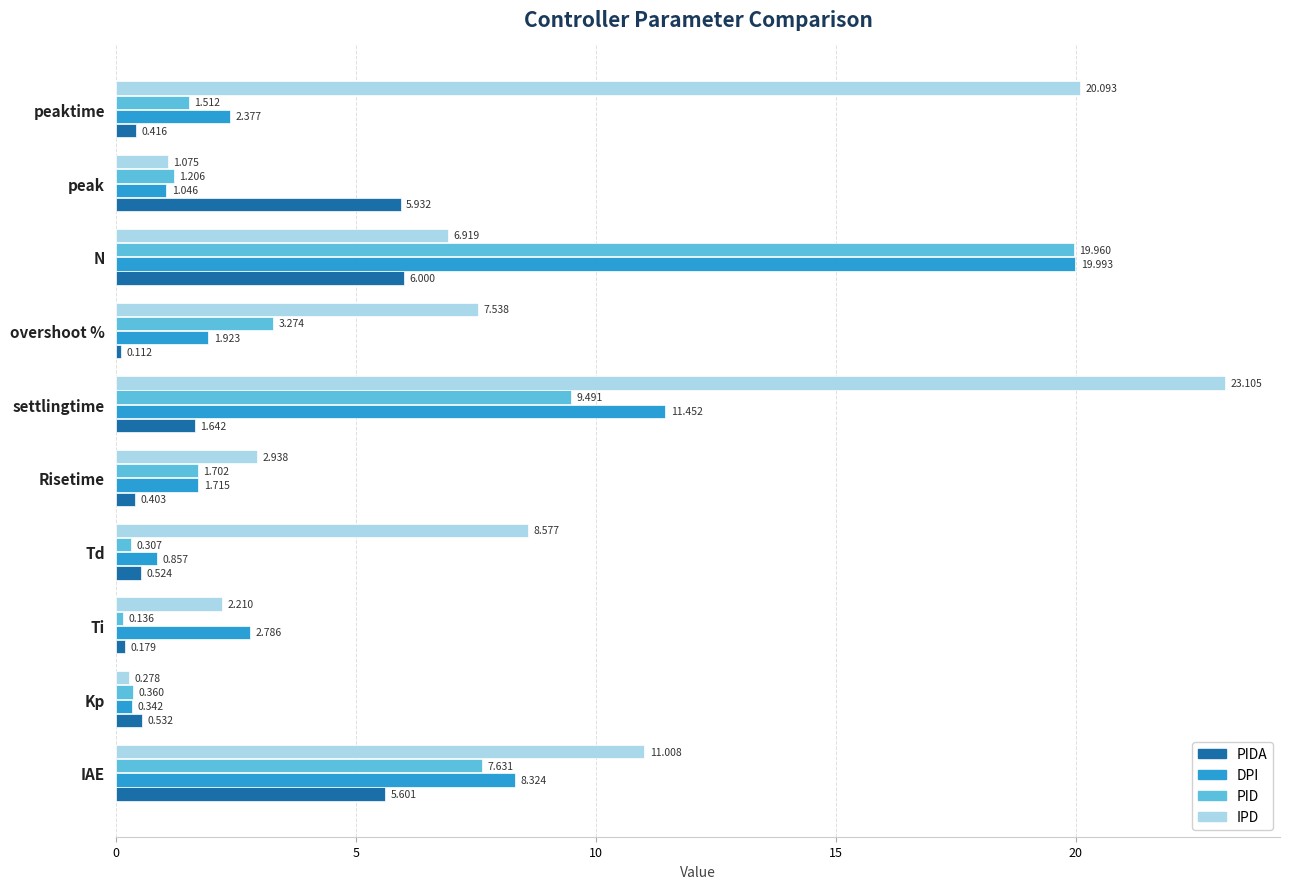

Which series has the largest range (max minus min)?

IPD